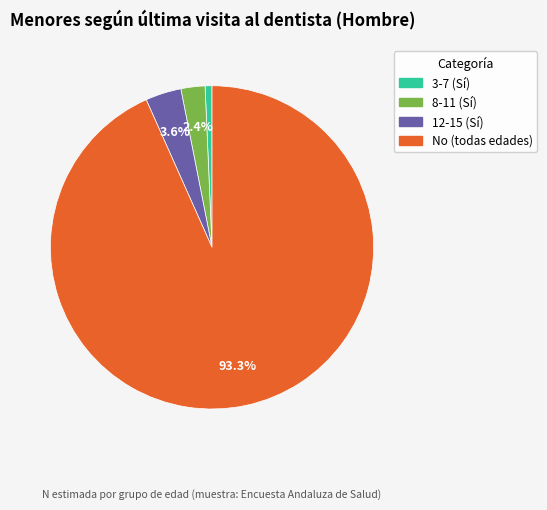

Is there a majority slice in this chart?

Yes